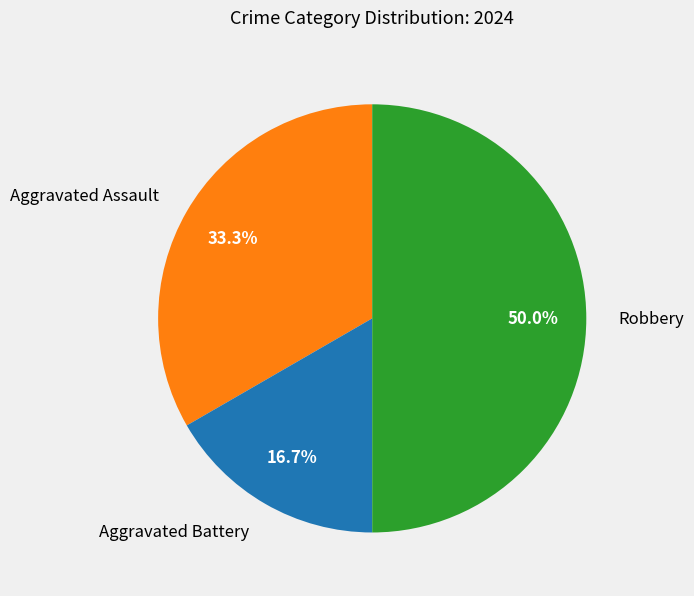

Is Aggravated Assault the majority of the pie?

No